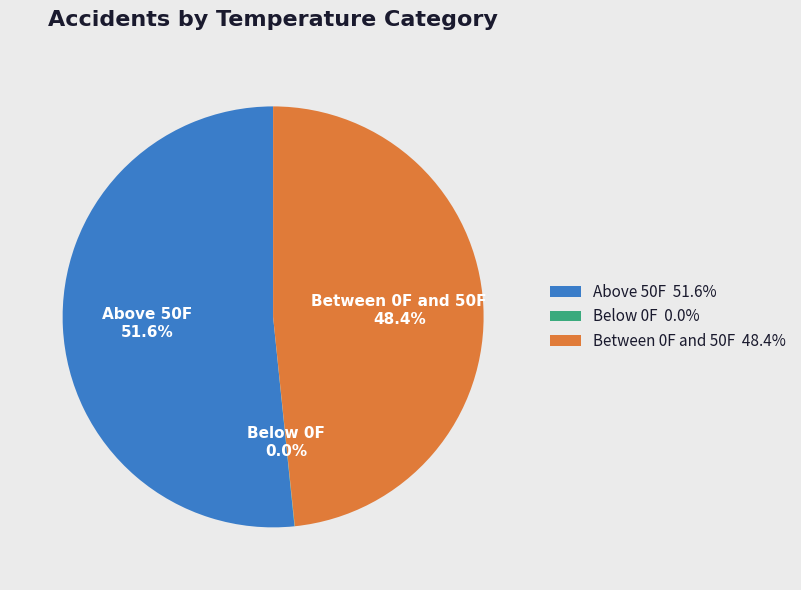

Which slice is the largest?

Above 50F